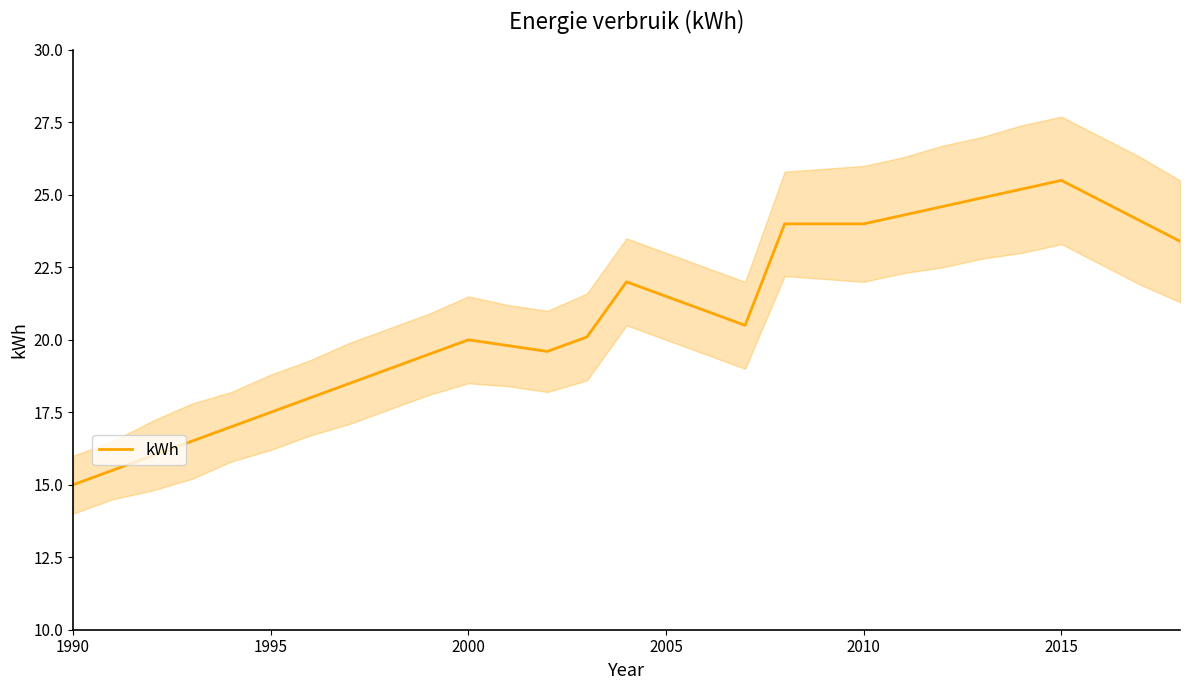

How many interior local valleys (lower than both neighbors) does the data have?

2